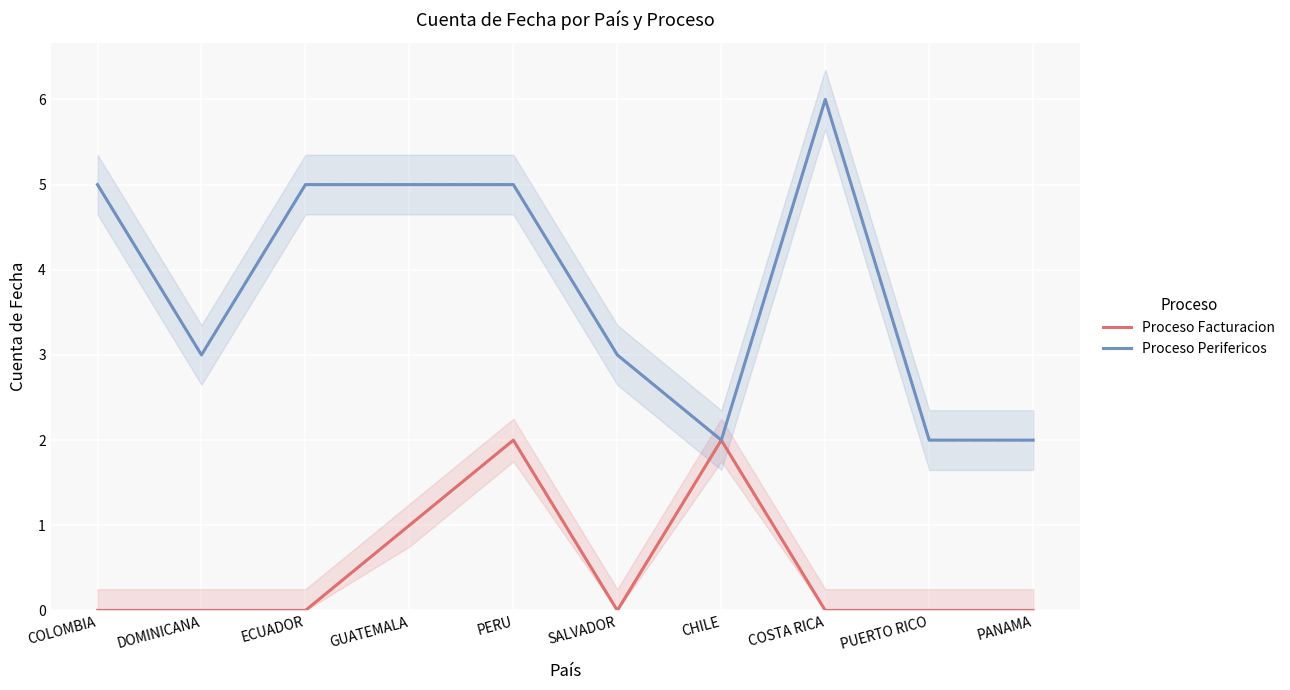

What is the lowest value of the Proceso Perifericos series?

2